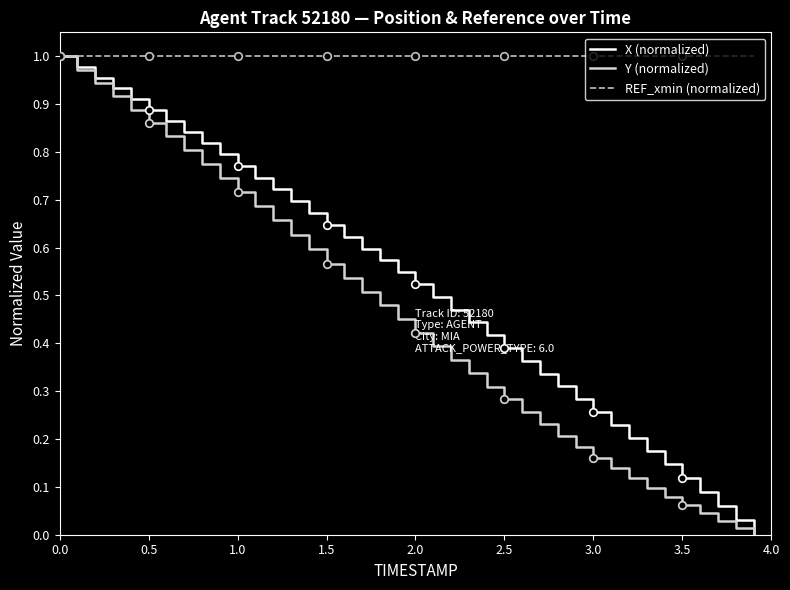

Which series has the largest total across all categories?

REF_xmin (normalized)